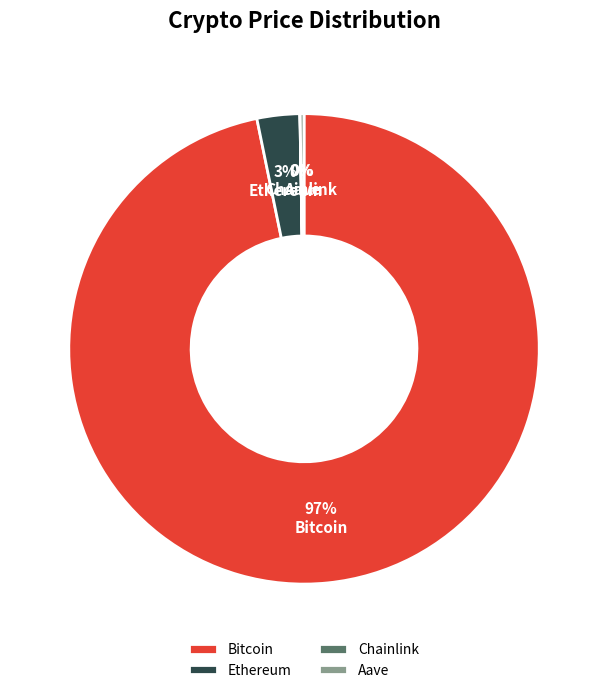

Does any single category account for the majority?

Yes